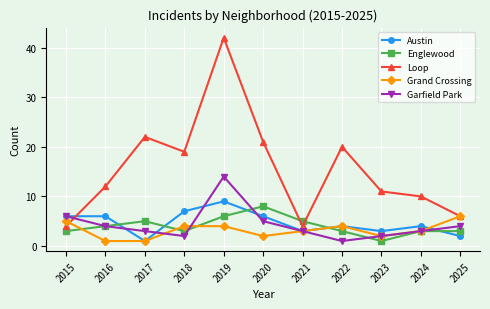

Where do Grand Crossing and Englewood first cross each other?

2015 and 2016